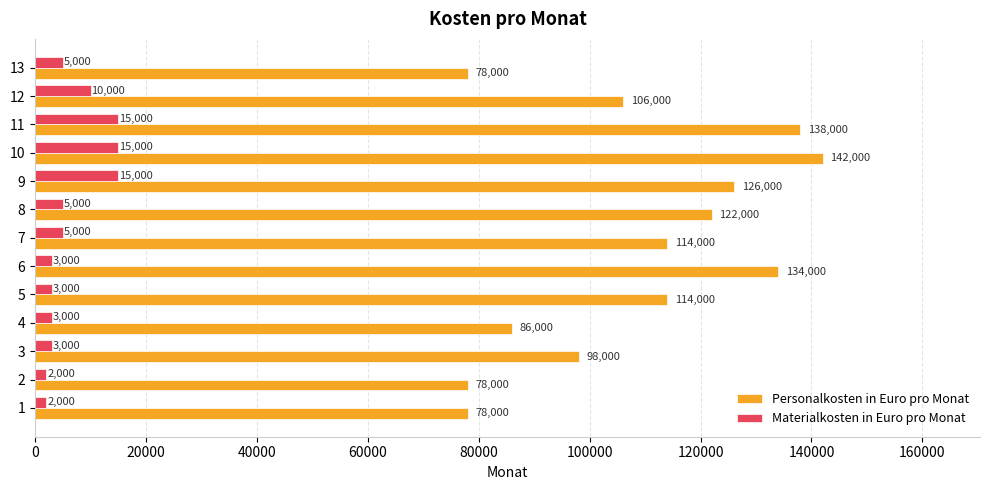

Where is Materialkosten in Euro pro Monat nearest to the value 8500?

12